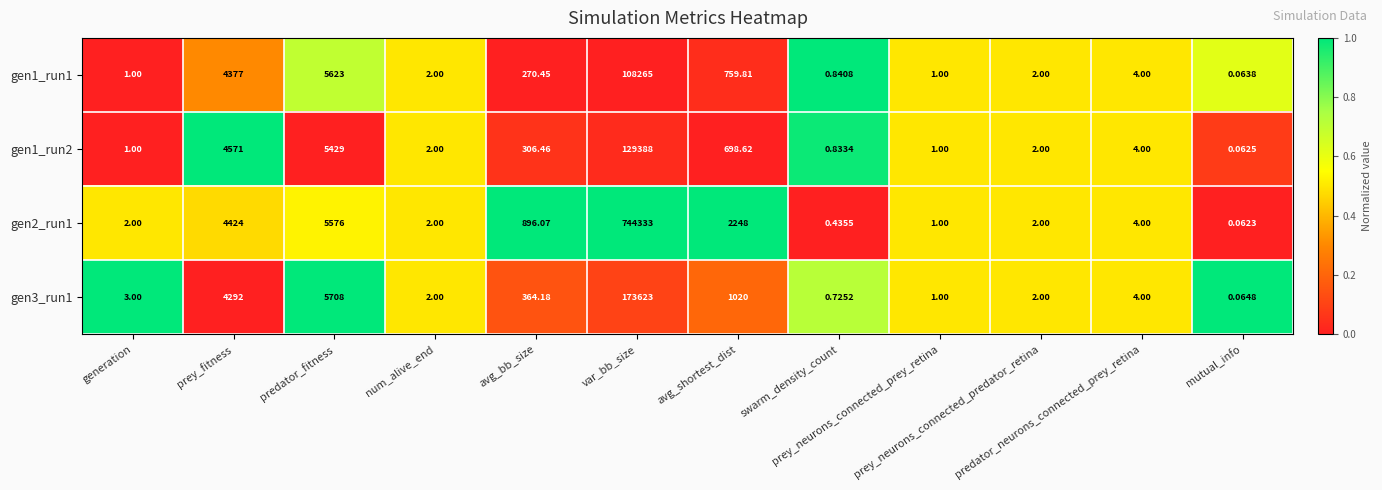

Which series has the largest range (max minus min)?

gen2_run1